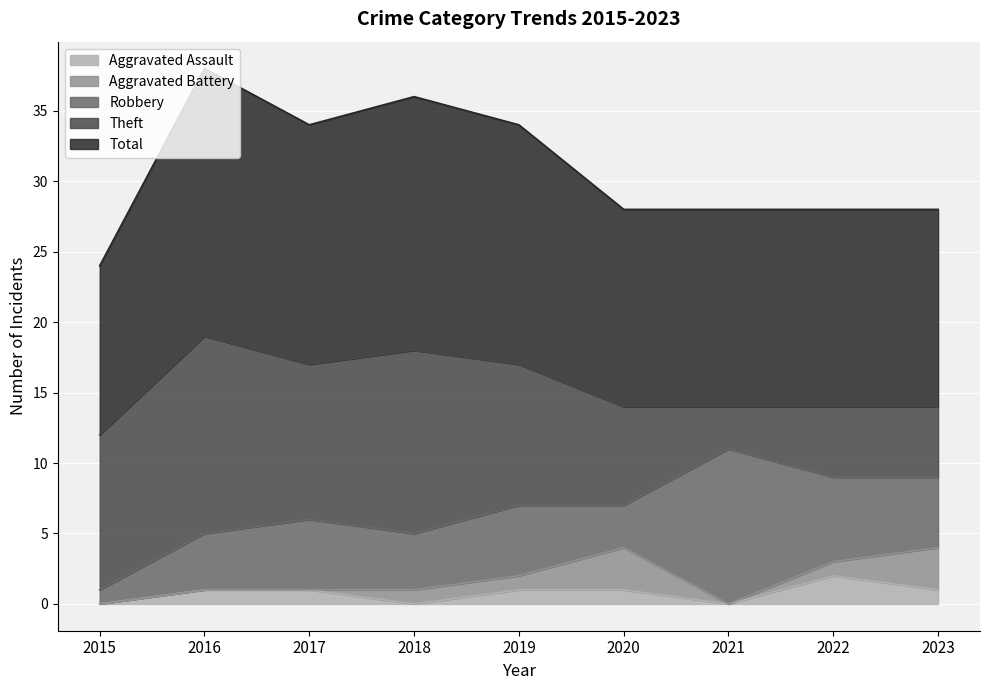

What is the value of the Aggravated Assault point at the 2nd from the left?

1